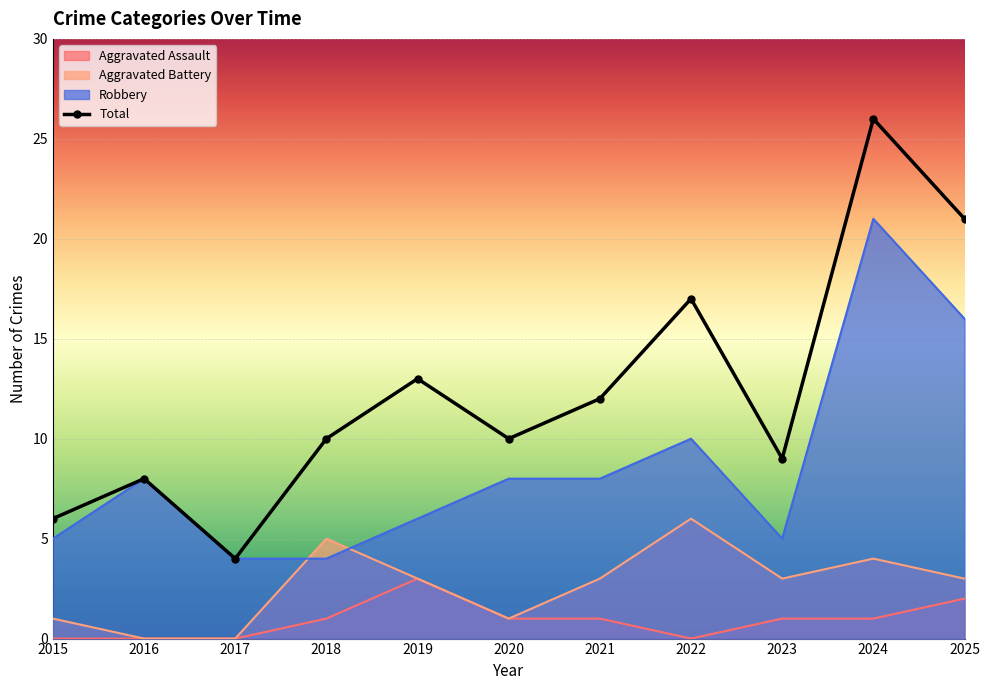

List the series in order of their peak value, lowest first.

Aggravated Assault, Aggravated Battery, Robbery, Total